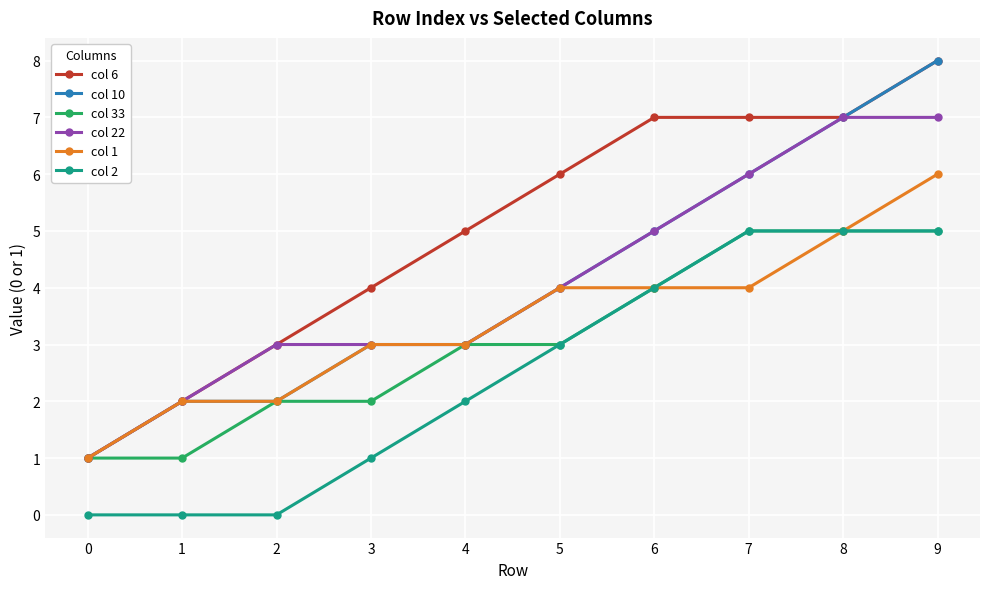

What is the value of the col 22 point at the 10th from the left?

7